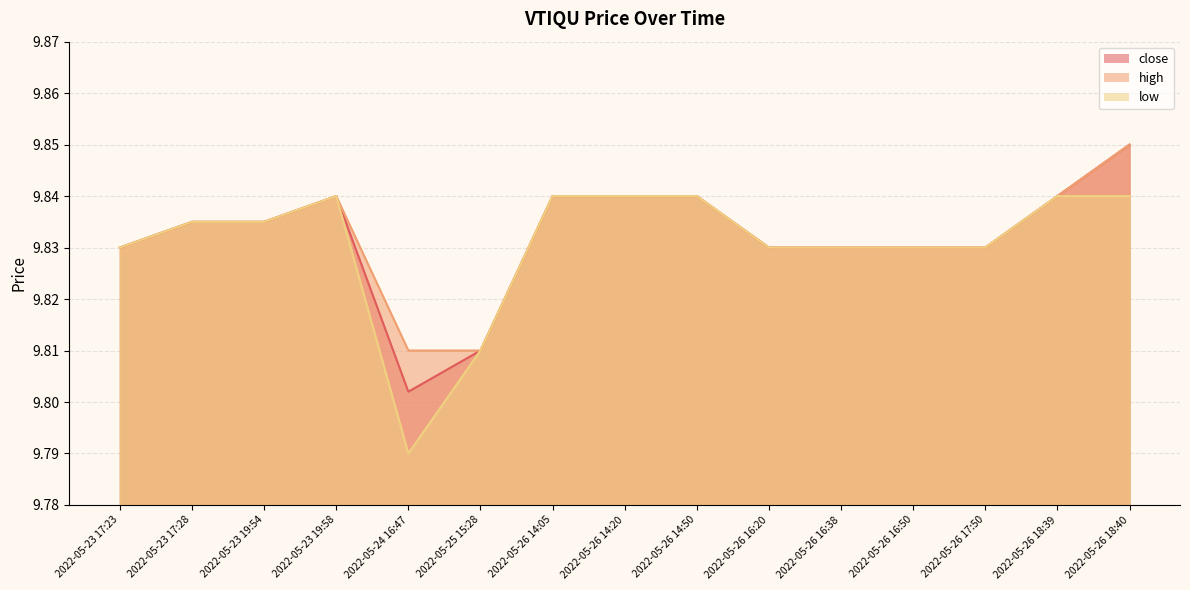

True or false: low has a value of 9.8 at 2022-05-26 18:39.

True